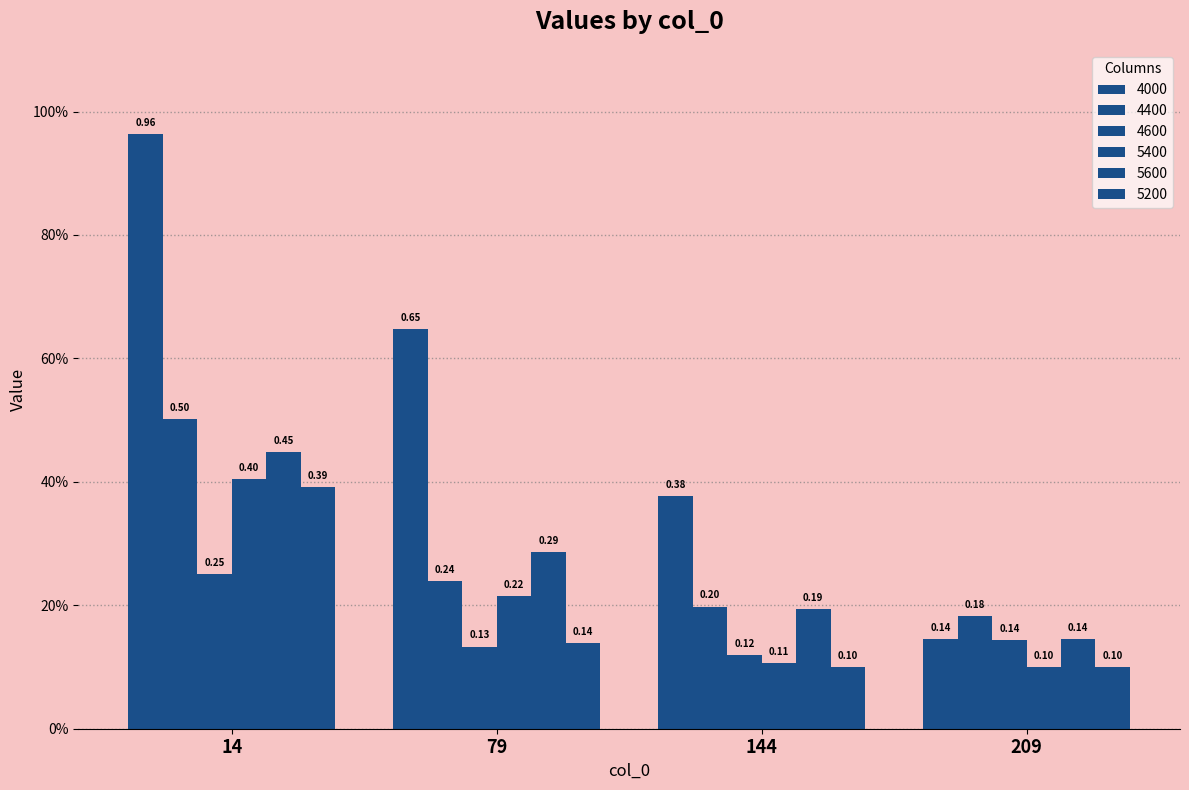

What is the maximum value for 4000?

1.0